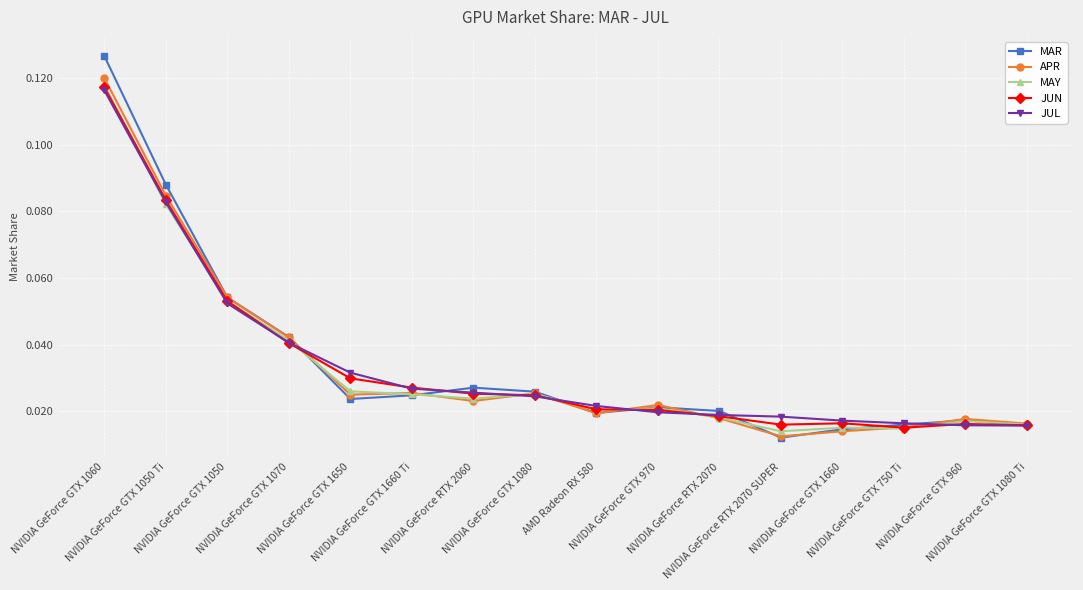

Is this an area chart (filled region under the line)?

No